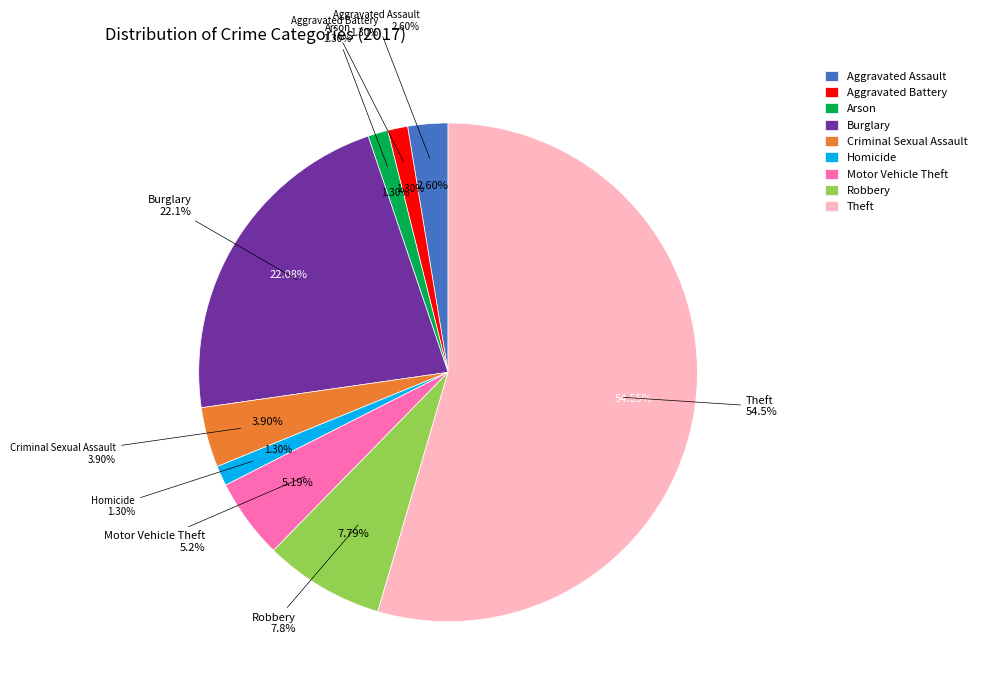

Does any single category account for the majority?

Yes